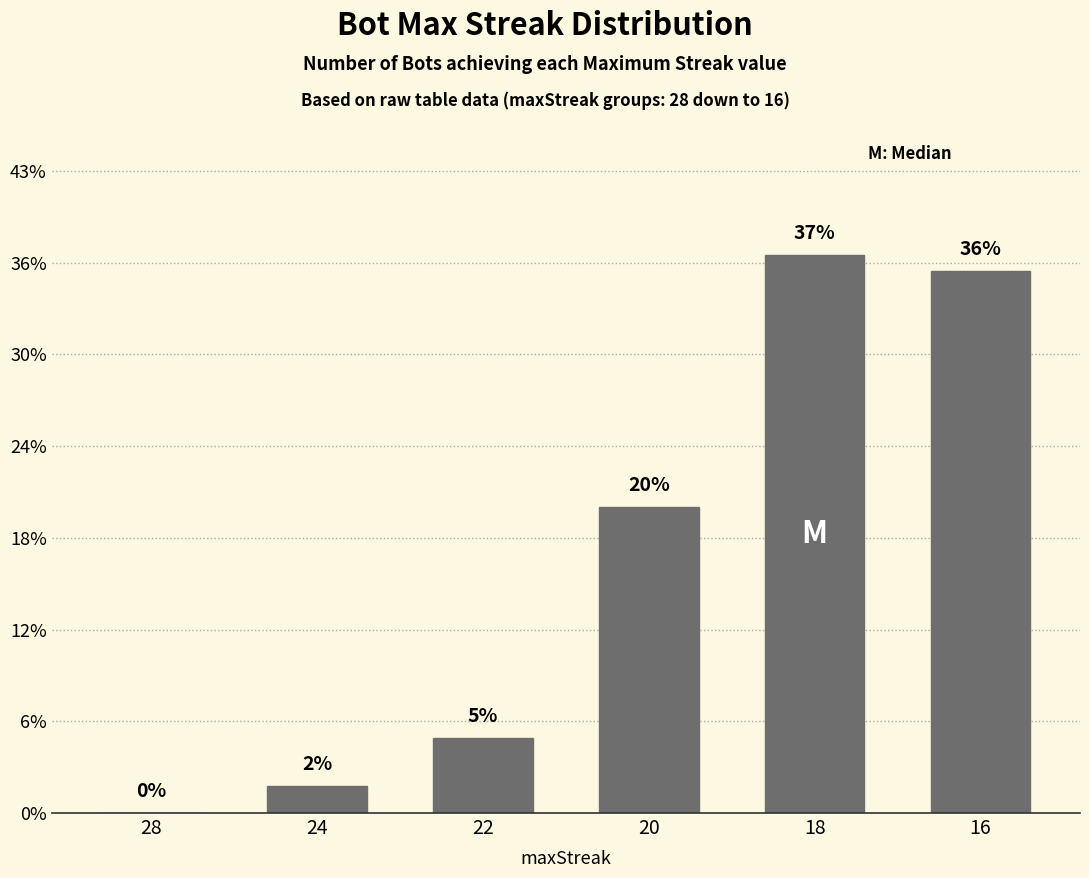

Are the bars grouped side by side (vs. stacked)?

No